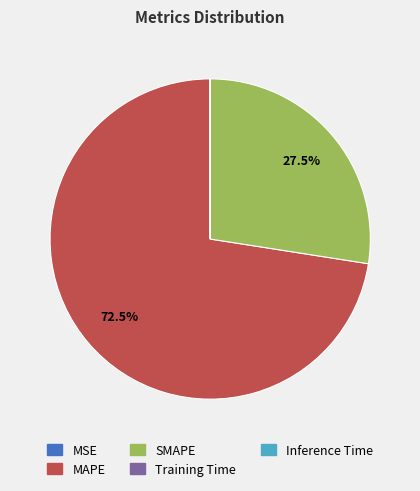

Which slice represents more than half of the pie?

MAPE